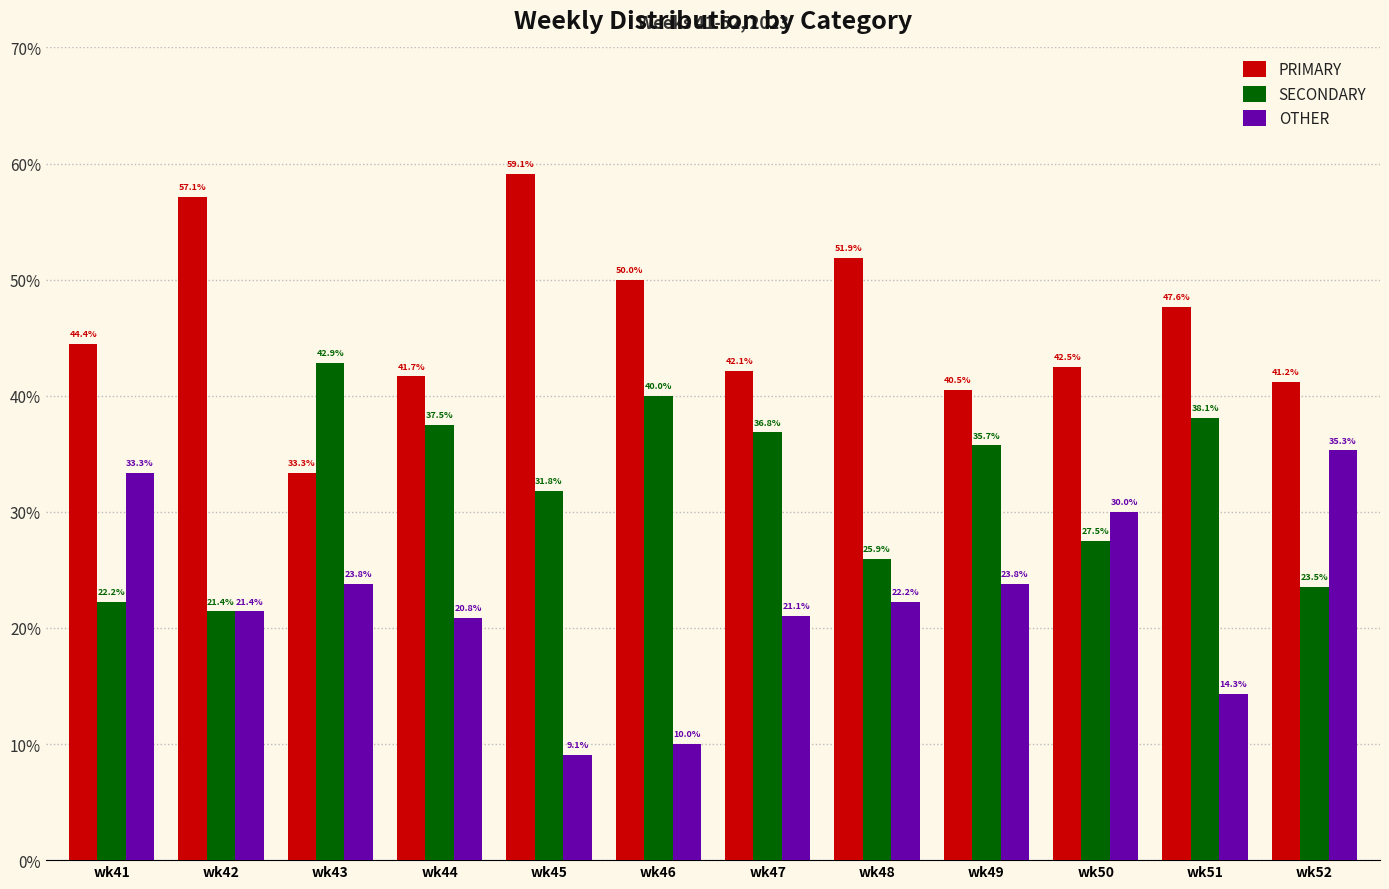

Which category has the highest value across all series?

wk45